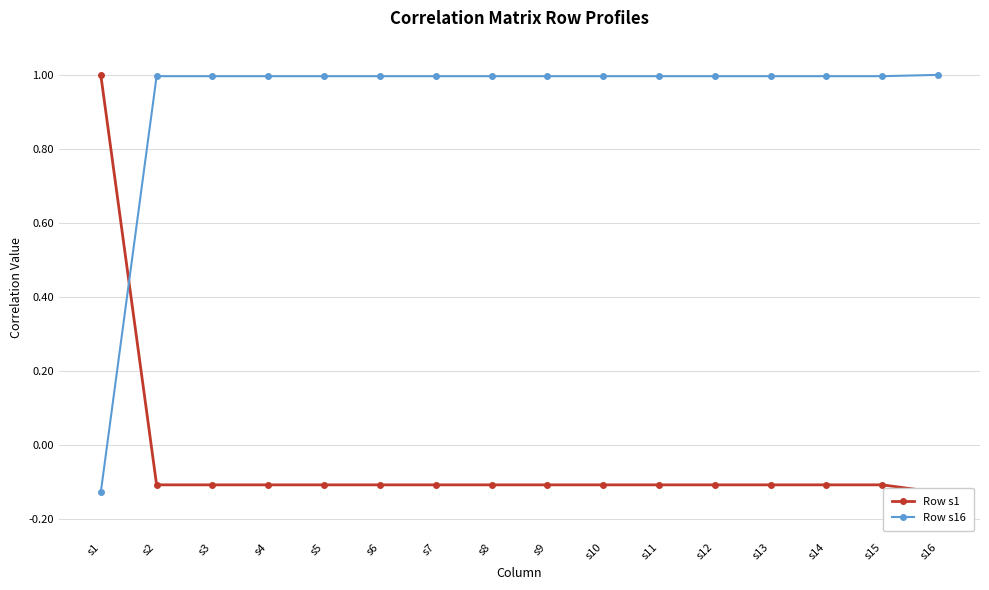

Which series changed the most between s3 and s5?

Row s1